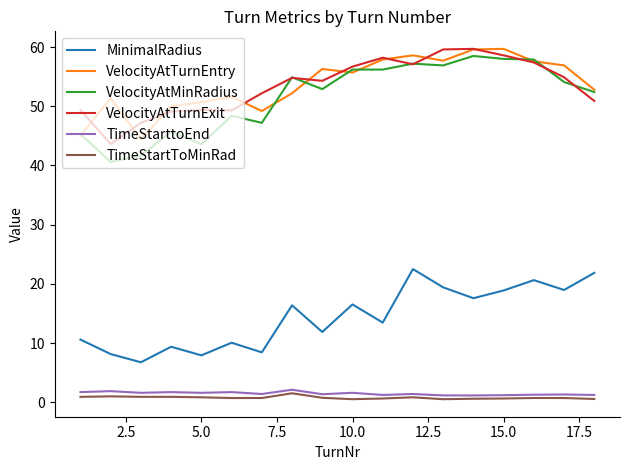

What is the minimum value for VelocityAtTurnEntry?

44.4